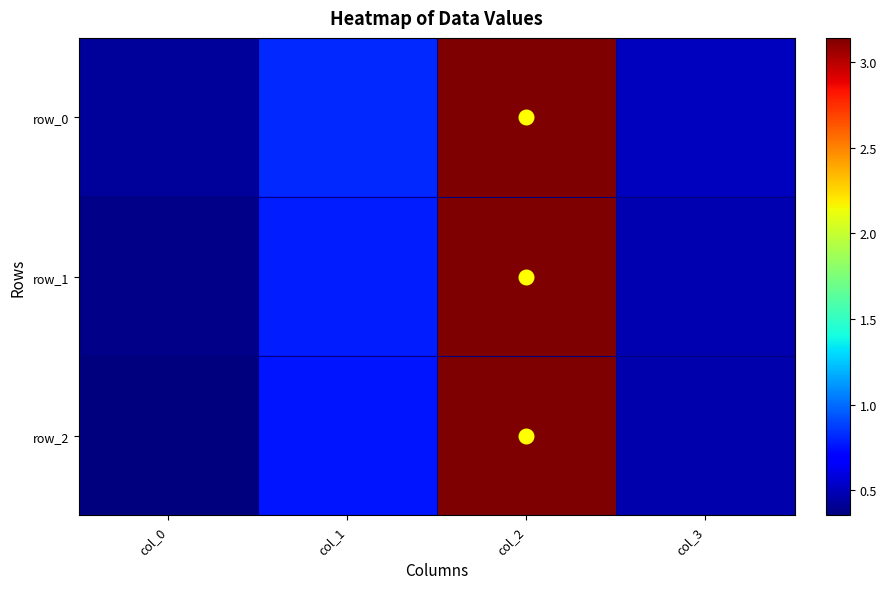

What is the average value of the row_0 series?

1.2